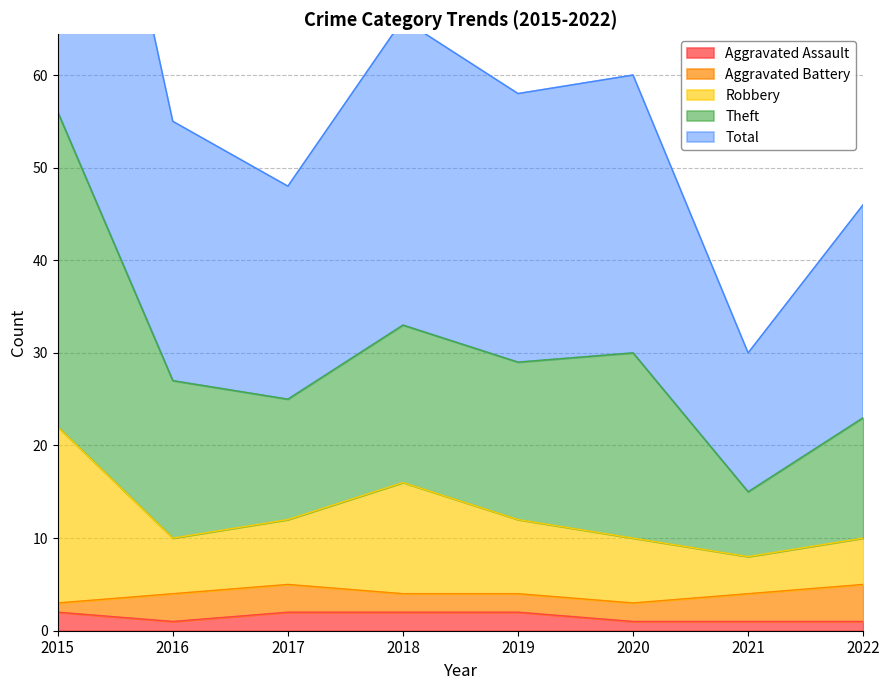

Is it true that Robbery equals 26 at 2018?

False